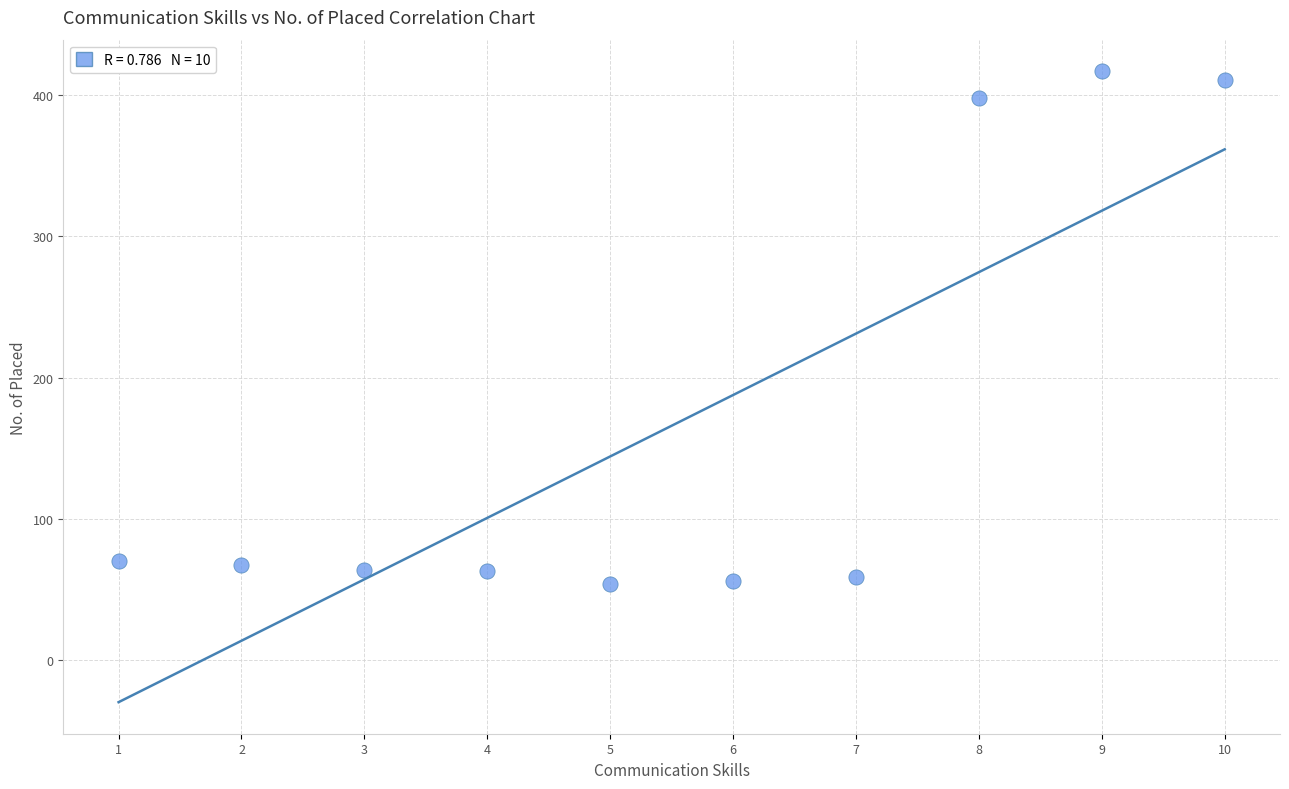

What is the average X value?

6